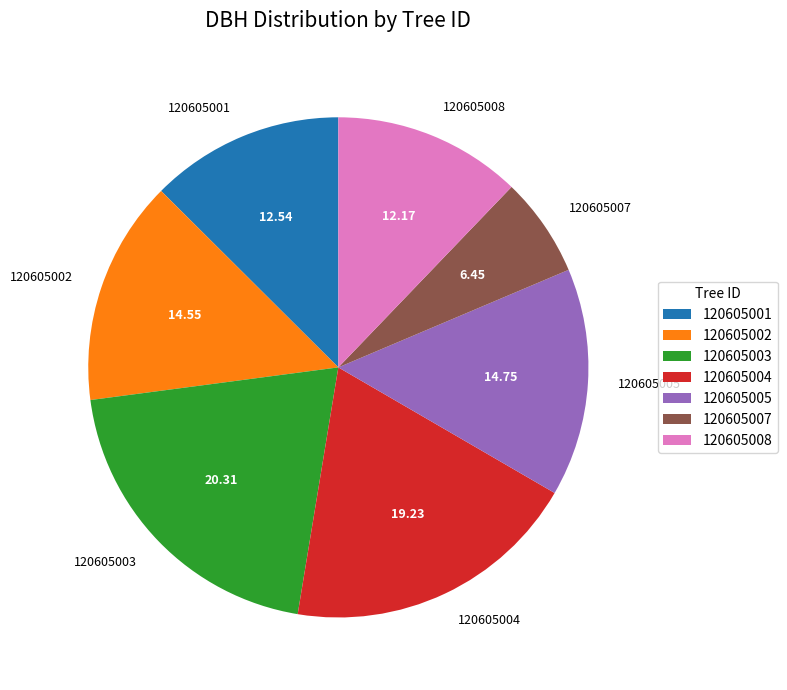

Is there any slice that represents more than half of the pie?

No